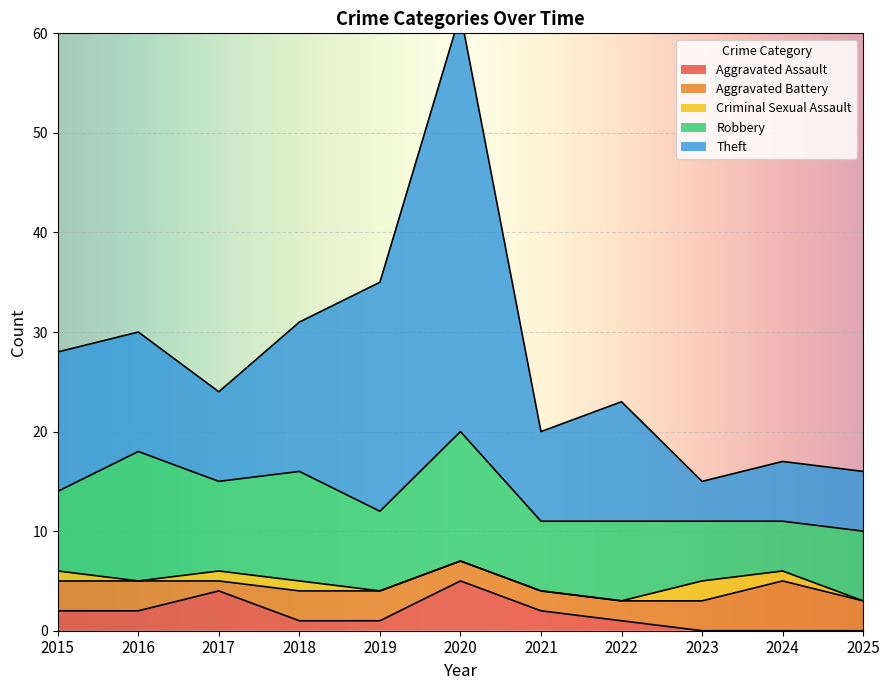

What is the difference between the second highest and second lowest values in the Aggravated Assault series?

4